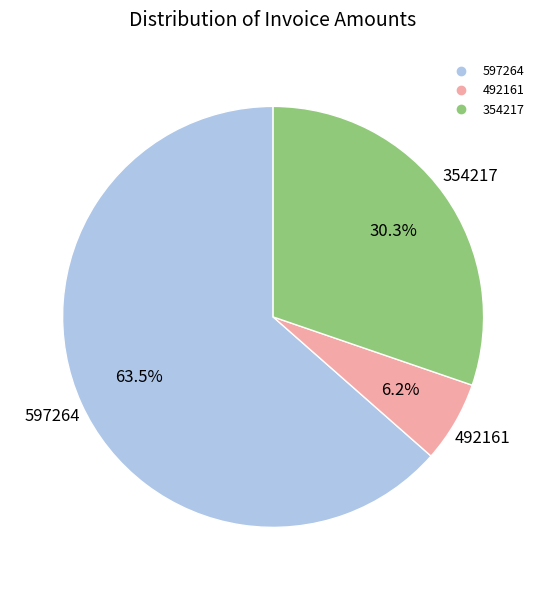

To the nearest percent, what is the difference between the largest and smallest slice percentages?

57%